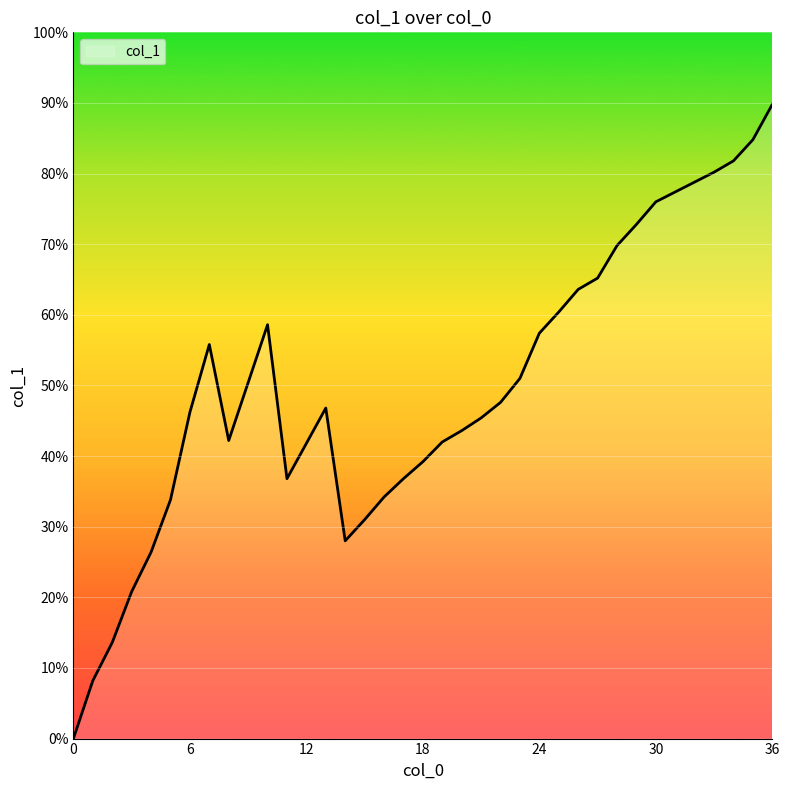

Does the chart have visible grid lines?

Yes